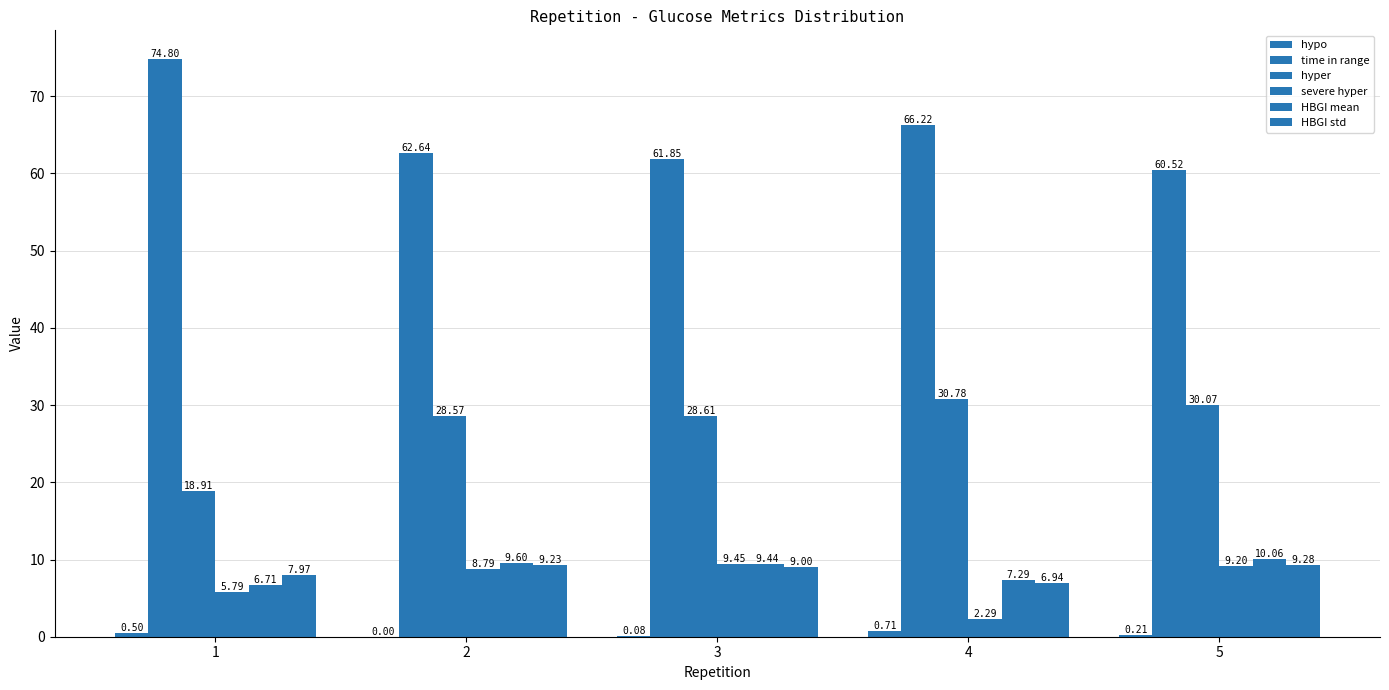

Does the chart contain stacked bars?

No